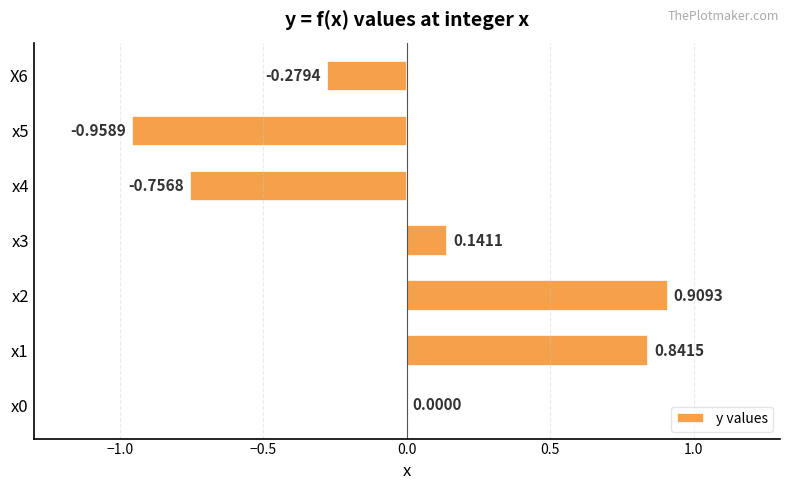

Which category has the highest value across all series?

x2